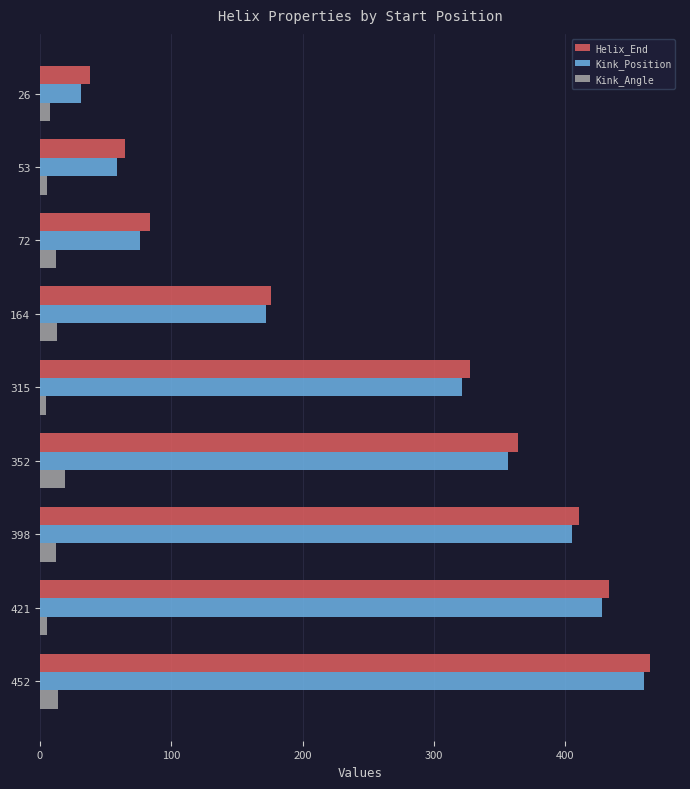

True or false: Helix_End has a value of 18.9 at 72.

False